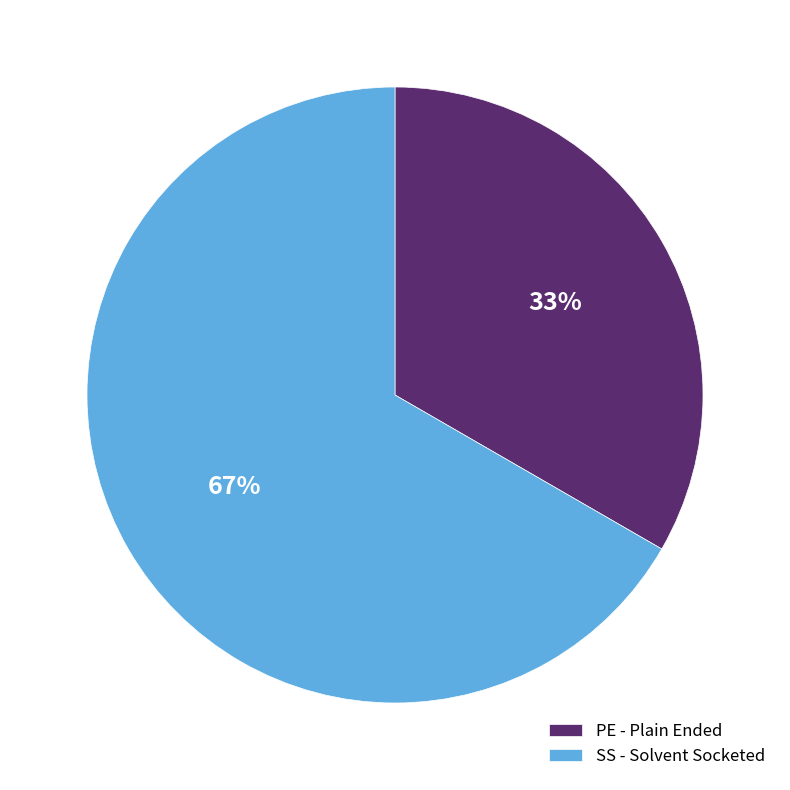

Is it true that SS - Solvent Socketed is 67% of the pie?

True